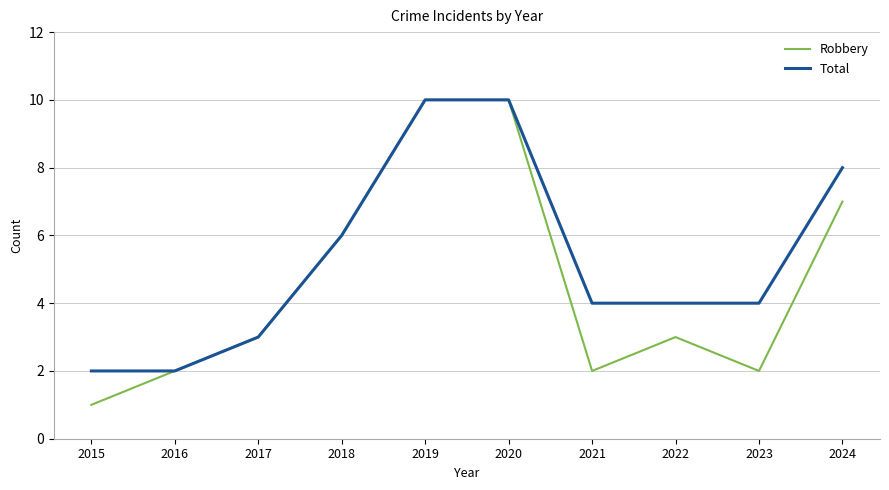

Which series has the widest spread of values?

Robbery